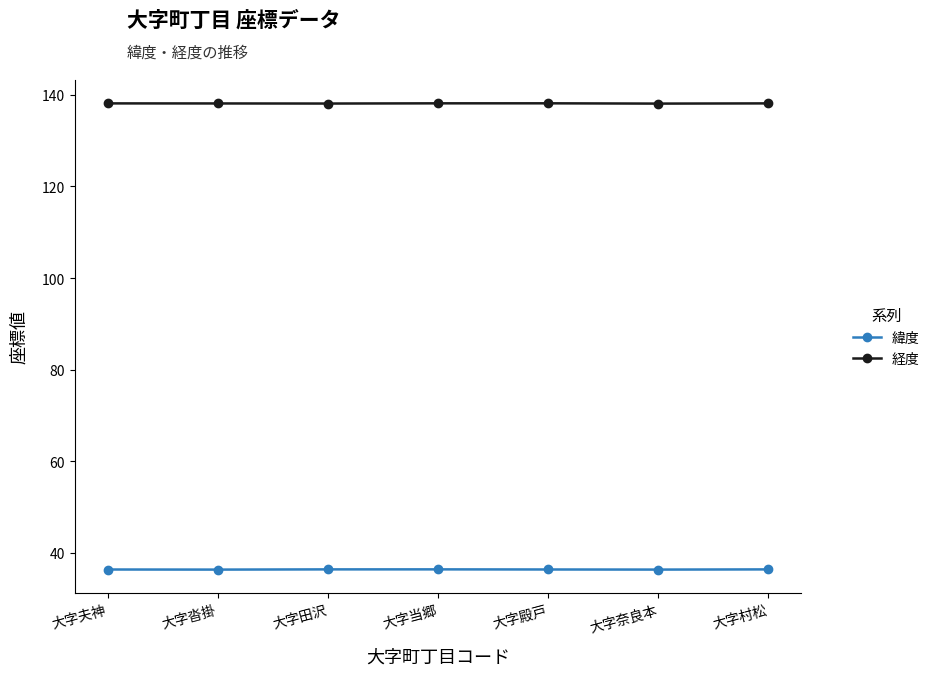

Which series has the largest range (max minus min)?

経度